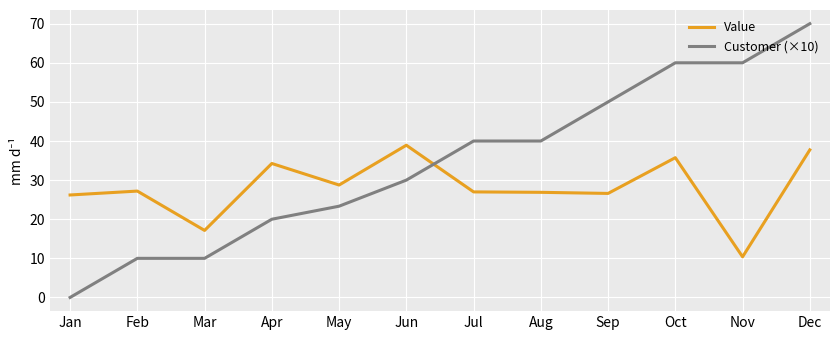

What is the highest value of the Value series?

38.9